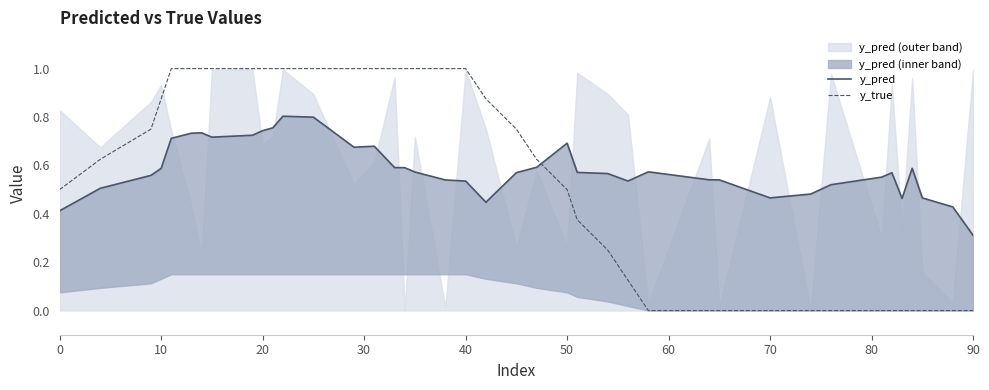

True or false: y_true has a value of 1.0 at 20.

True